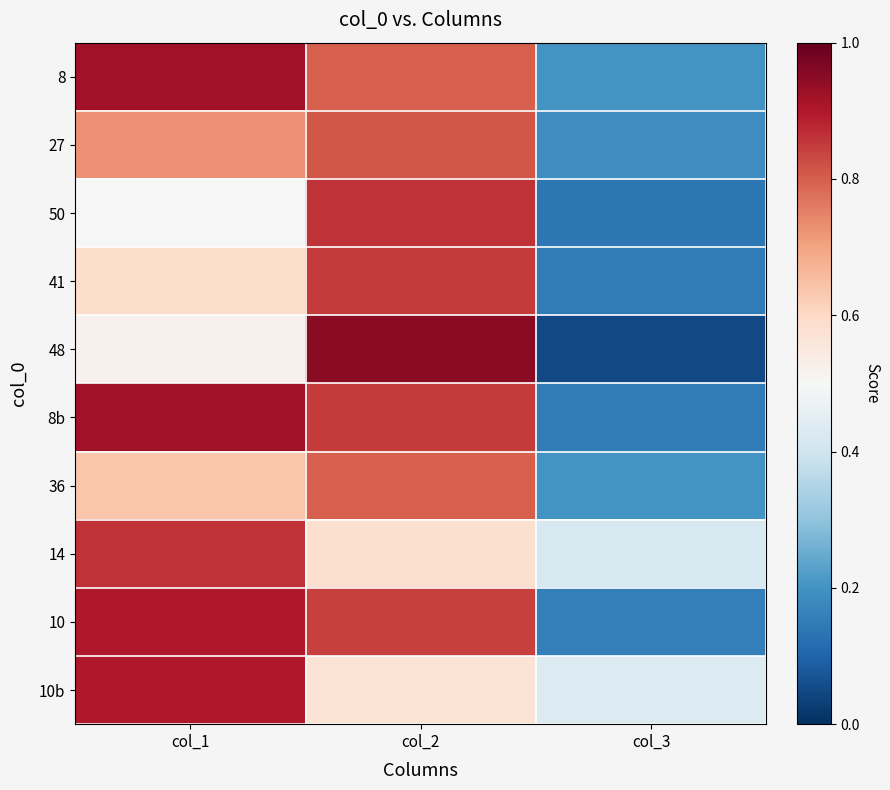

Reading right to left, extract all data points from this chart.

8: col_3=0.2	col_2=0.8	col_1=0.9
27: col_3=0.2	col_2=0.8	col_1=0.7
50: col_3=0.1	col_2=0.9	col_1=0.5
41: col_3=0.1	col_2=0.8	col_1=0.6
48: col_3=0.1	col_2=0.9	col_1=0.5
8b: col_3=0.1	col_2=0.8	col_1=0.9
36: col_3=0.2	col_2=0.8	col_1=0.6
14: col_3=0.4	col_2=0.6	col_1=0.9
10: col_3=0.2	col_2=0.8	col_1=0.9
10b: col_3=0.4	col_2=0.6	col_1=0.9